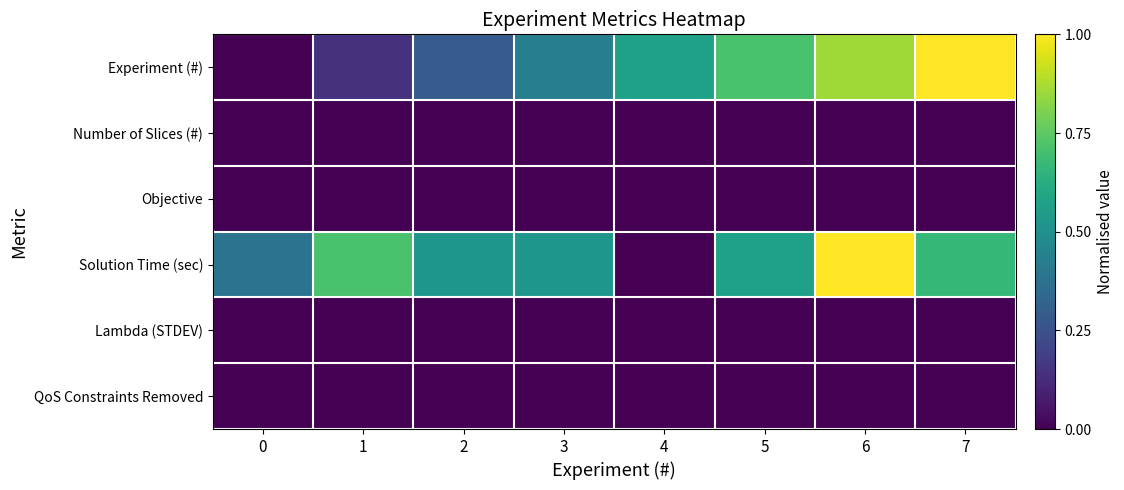

At which category is the sum across all series the highest?

6